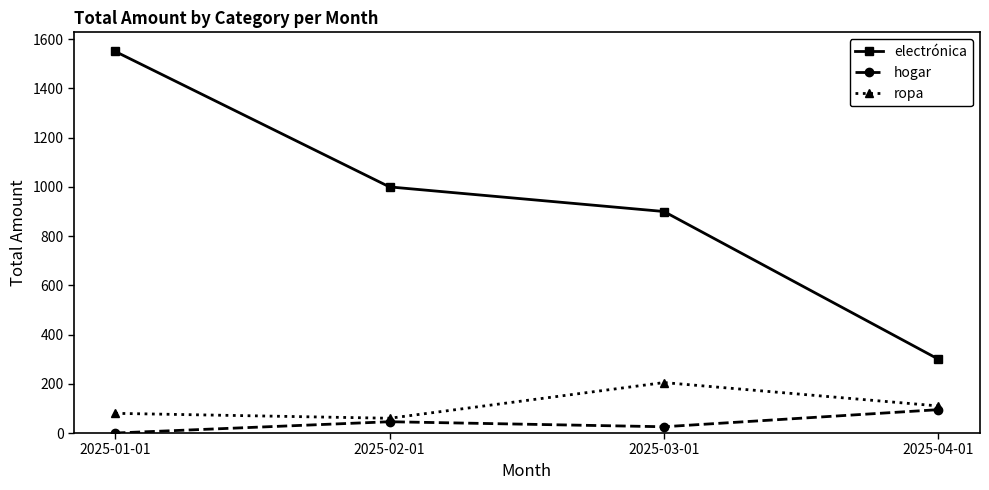

At how many categories does at least one series exceed 603?

3